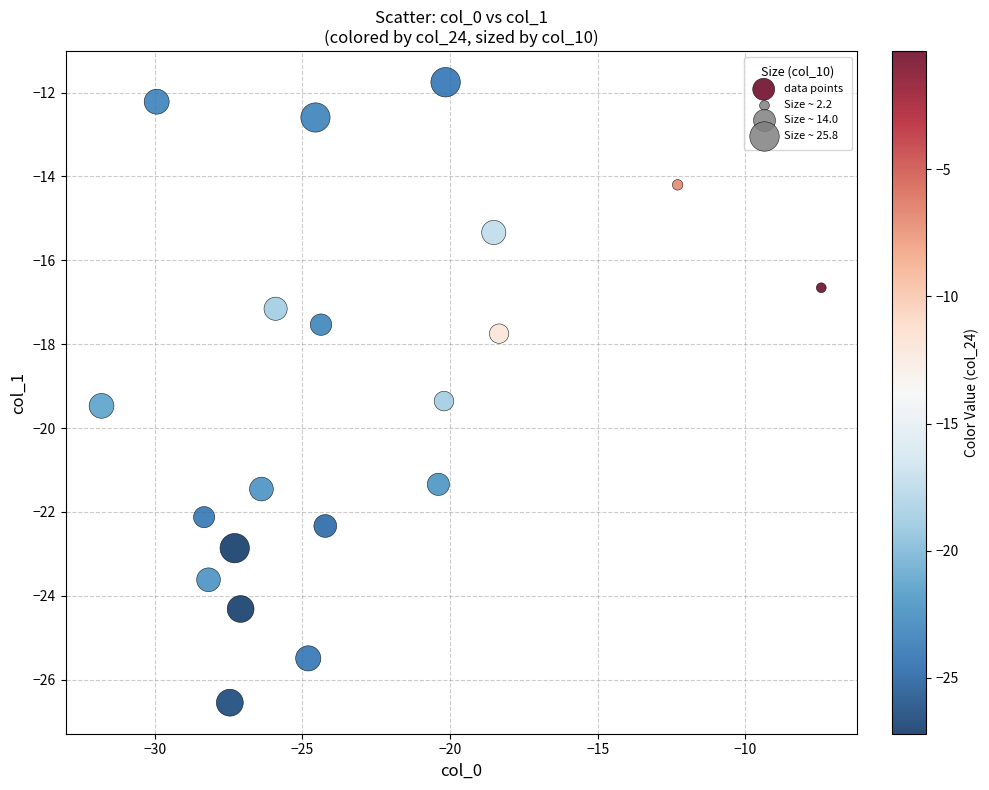

What is the range of Y values (max minus min)?

14.8